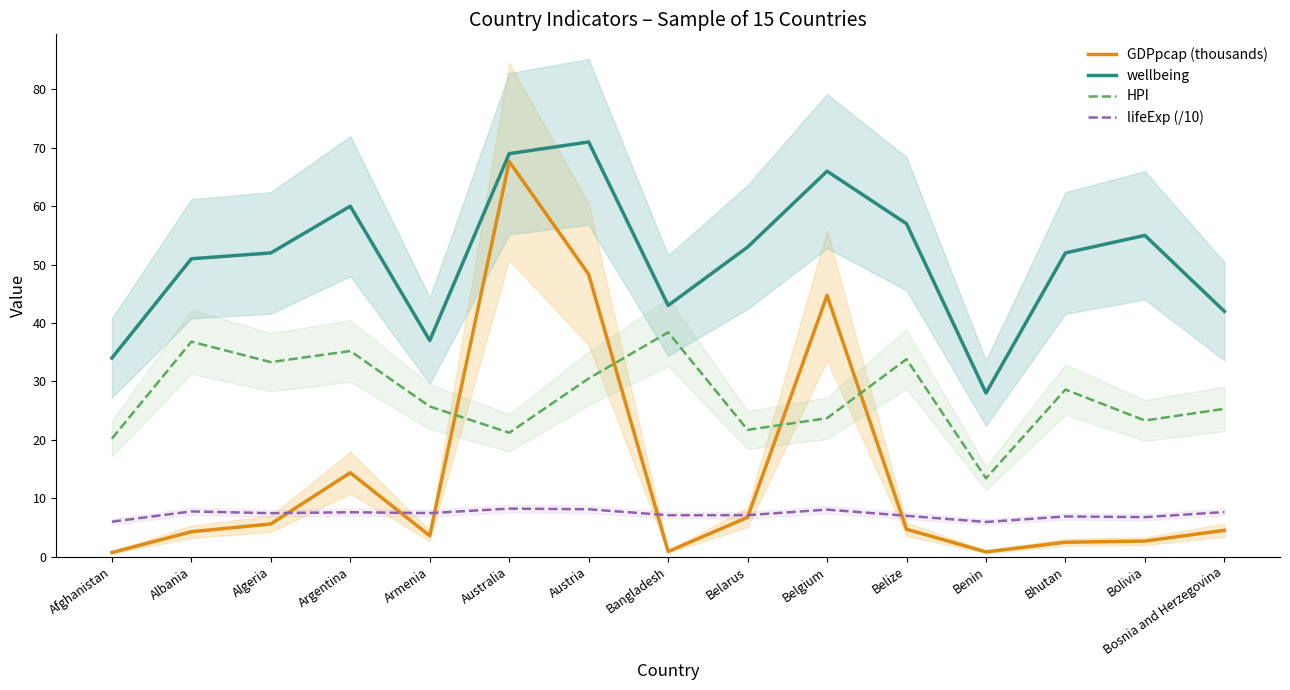

Count the number of data series in this chart.

4